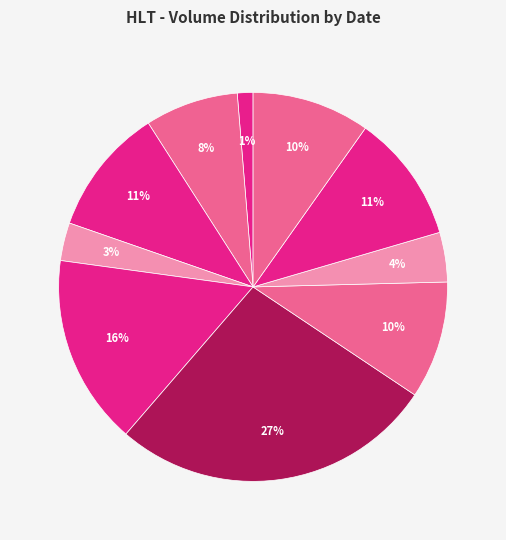

Count the number of slices in the pie.

10